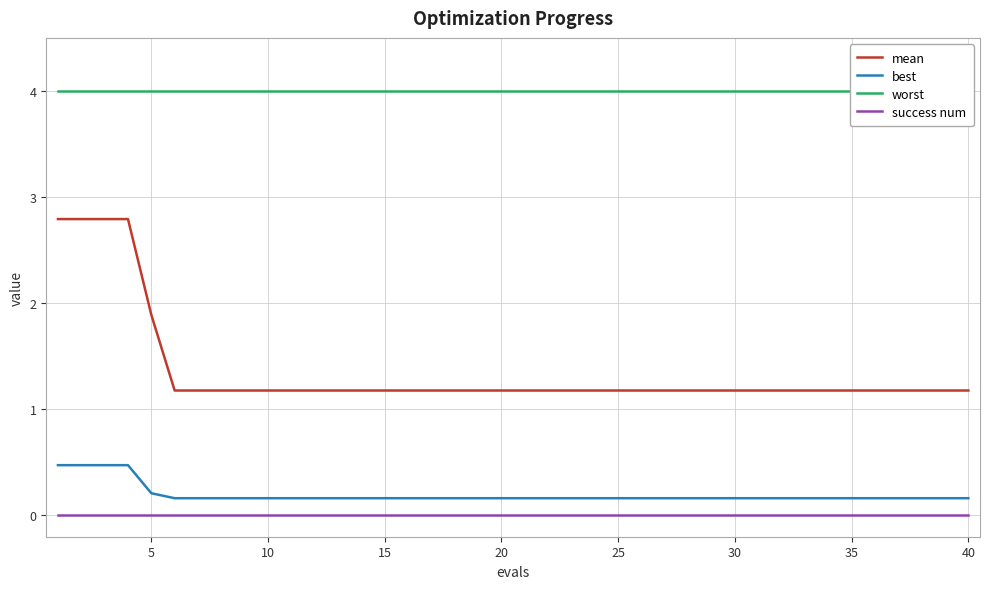

Reading left to right, extract all data points from this chart.

mean: 2.8	2.8	2.8	2.8	1.9	1.2	1.2	1.2	1.2	1.2	1.2	1.2	1.2	1.2	1.2	1.2	1.2	1.2	1.2	1.2	1.2	1.2	1.2	1.2	1.2	1.2	1.2	1.2	1.2	1.2	1.2	1.2	1.2	1.2	1.2	1.2	1.2	1.2	1.2	1.2
best: 0.5	0.5	0.5	0.5	0.2	0.2	0.2	0.2	0.2	0.2	0.2	0.2	0.2	0.2	0.2	0.2	0.2	0.2	0.2	0.2	0.2	0.2	0.2	0.2	0.2	0.2	0.2	0.2	0.2	0.2	0.2	0.2	0.2	0.2	0.2	0.2	0.2	0.2	0.2	0.2
worst: 4.0	4.0	4.0	4.0	4.0	4.0	4.0	4.0	4.0	4.0	4.0	4.0	4.0	4.0	4.0	4.0	4.0	4.0	4.0	4.0	4.0	4.0	4.0	4.0	4.0	4.0	4.0	4.0	4.0	4.0	4.0	4.0	4.0	4.0	4.0	4.0	4.0	4.0	4.0	4.0
success num: 0.0	0.0	0.0	0.0	0.0	0.0	0.0	0.0	0.0	0.0	0.0	0.0	0.0	0.0	0.0	0.0	0.0	0.0	0.0	0.0	0.0	0.0	0.0	0.0	0.0	0.0	0.0	0.0	0.0	0.0	0.0	0.0	0.0	0.0	0.0	0.0	0.0	0.0	0.0	0.0